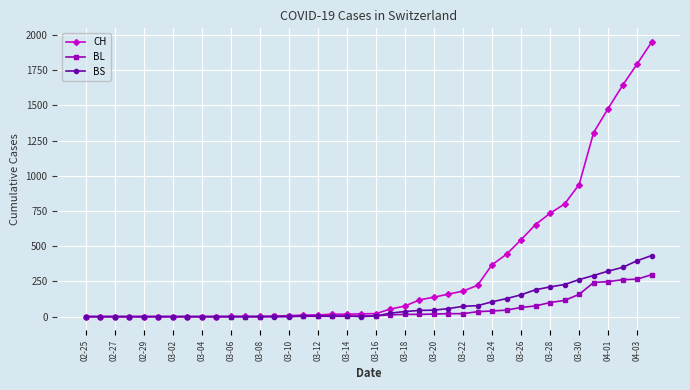

Does the chart display data point markers on the line(s)?

Yes